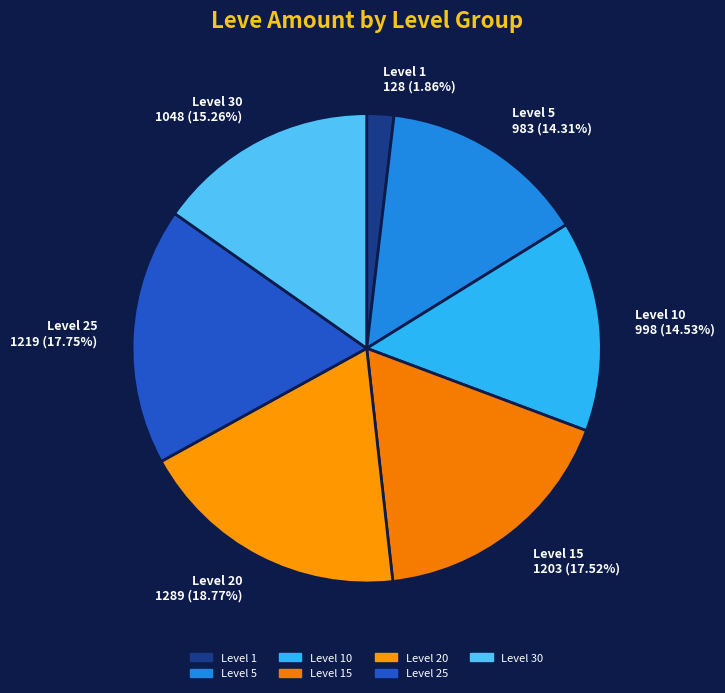

Between Level 1 and Level 15, which is larger?

Level 15